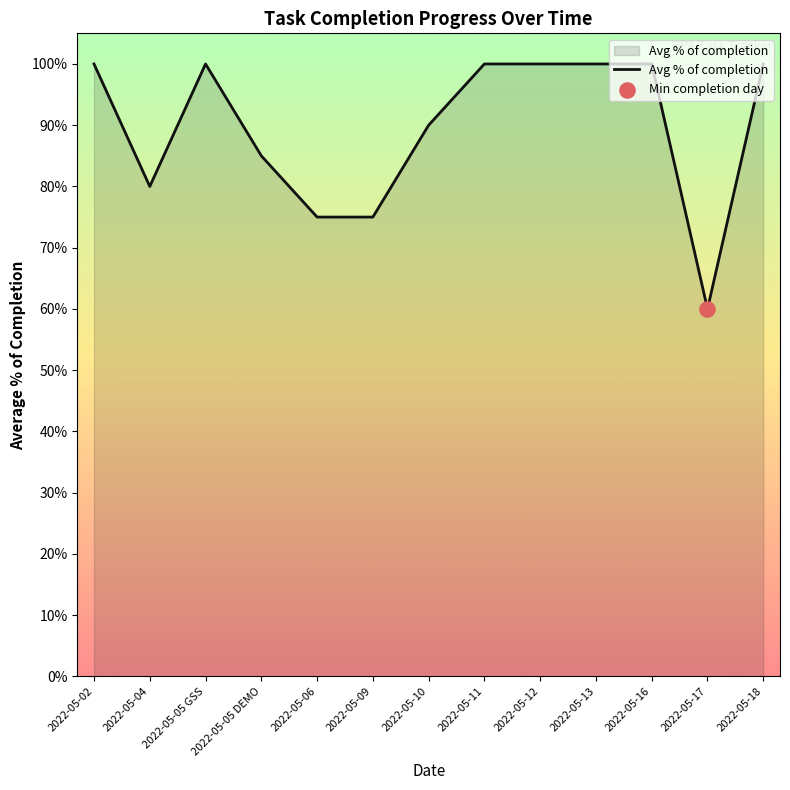

Which has a higher value, 2022-05-13 or 2022-05-11?

2022-05-13